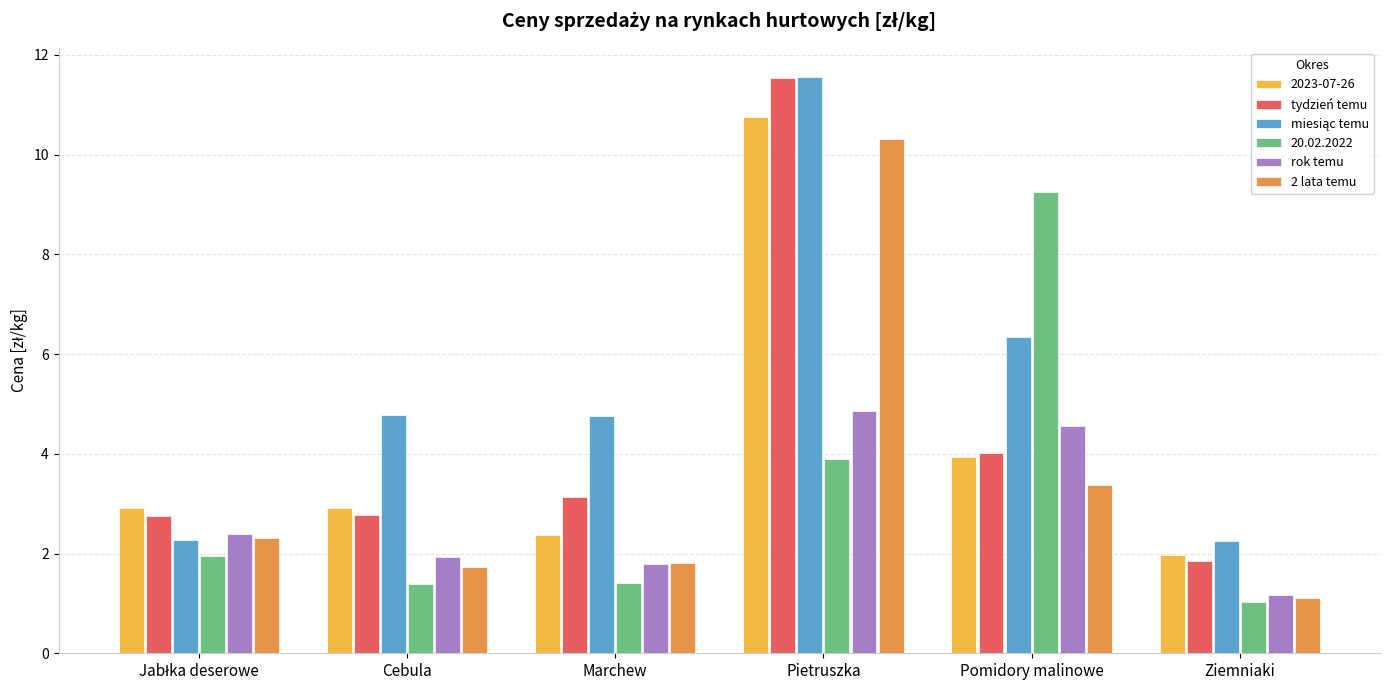

What is the total value across all series at Marchew?

15.3